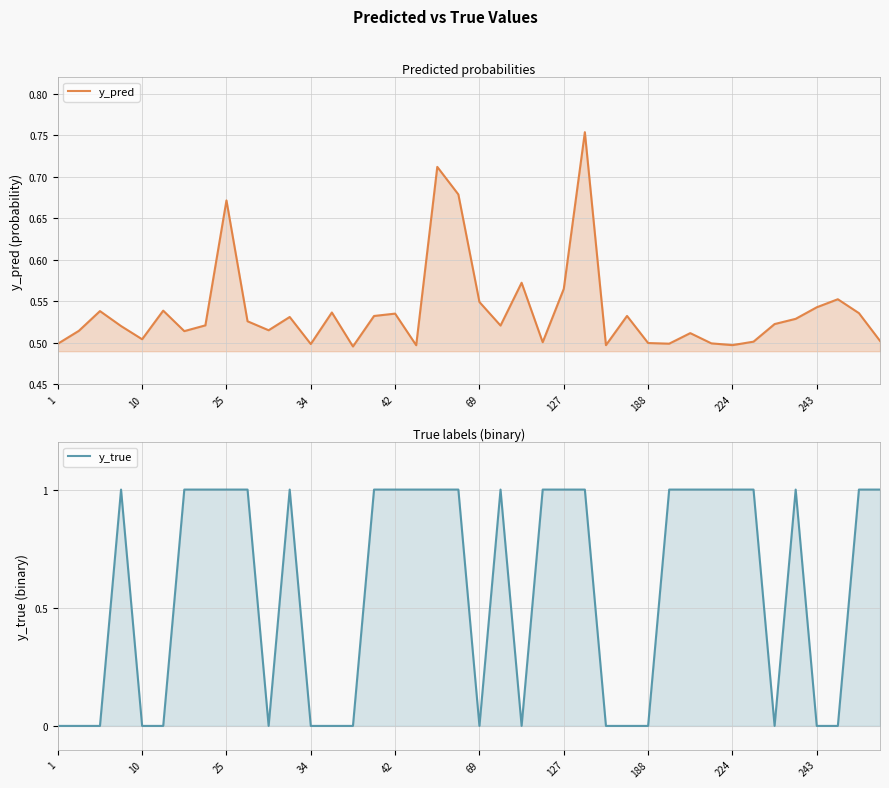

What are all the series names shown in the legend?

y_pred, y_true